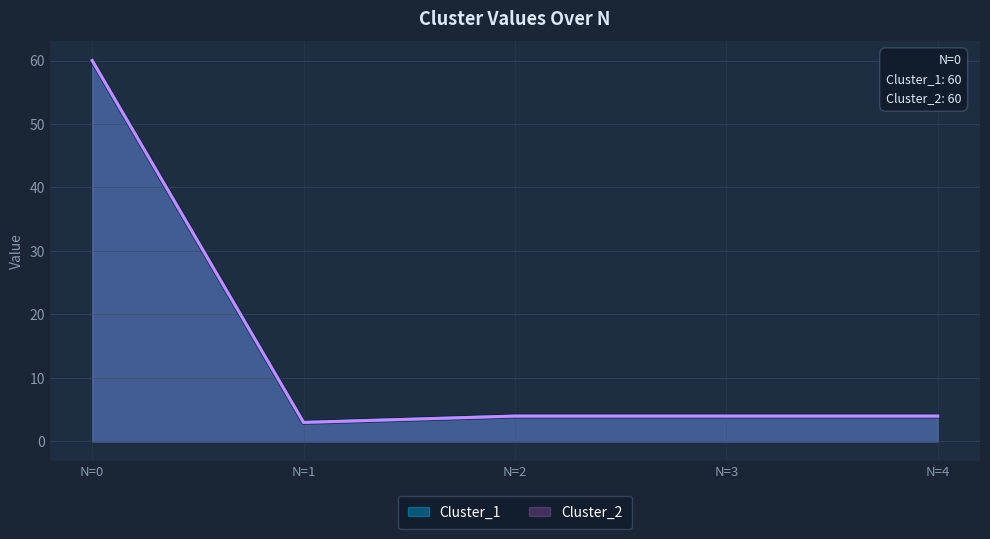

How many data points does each series have?

5